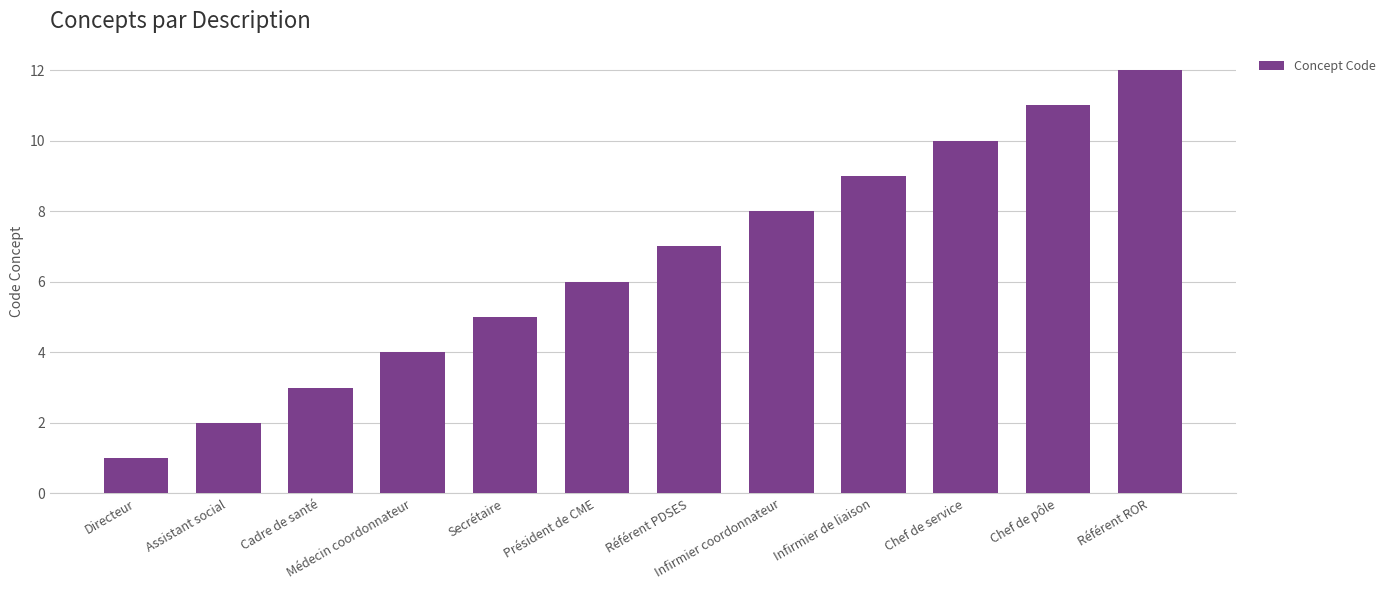

What is the difference between the maximum and minimum values?

11